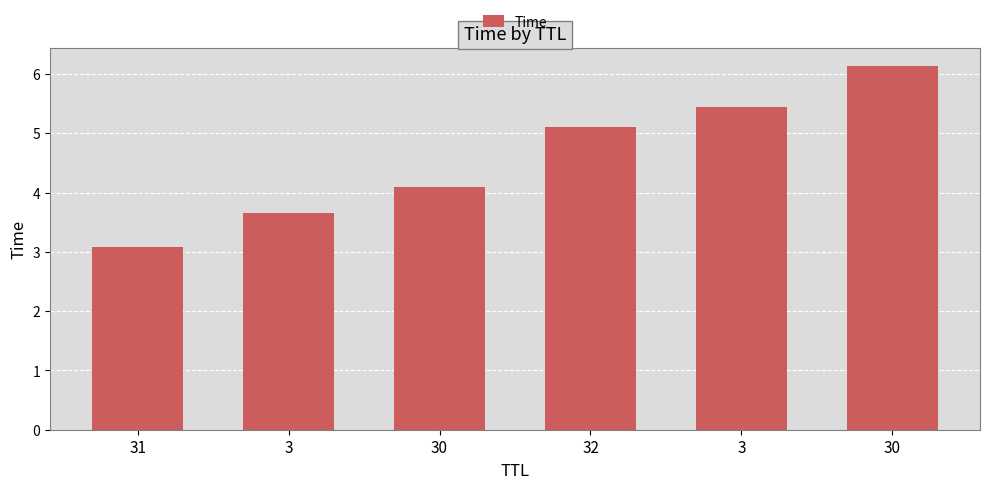

What is the minimum value shown in the chart?

3.1